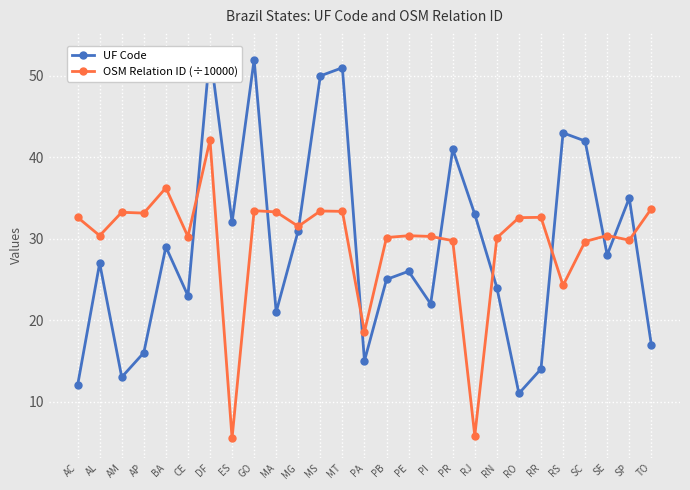

What is the difference between the maximum and minimum values in the UF Code series?

42.0